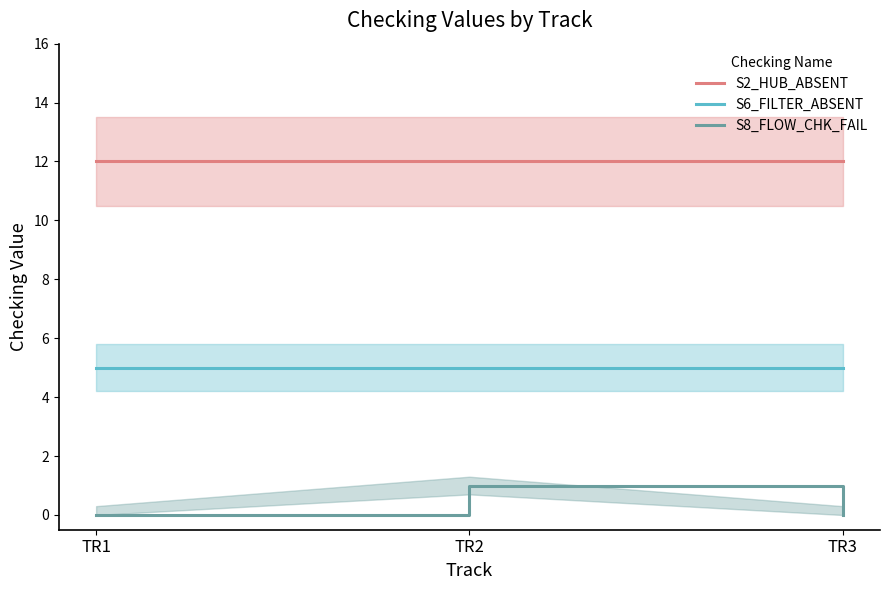

What is the sum of the S2_HUB_ABSENT values at TR1 and TR3?

24